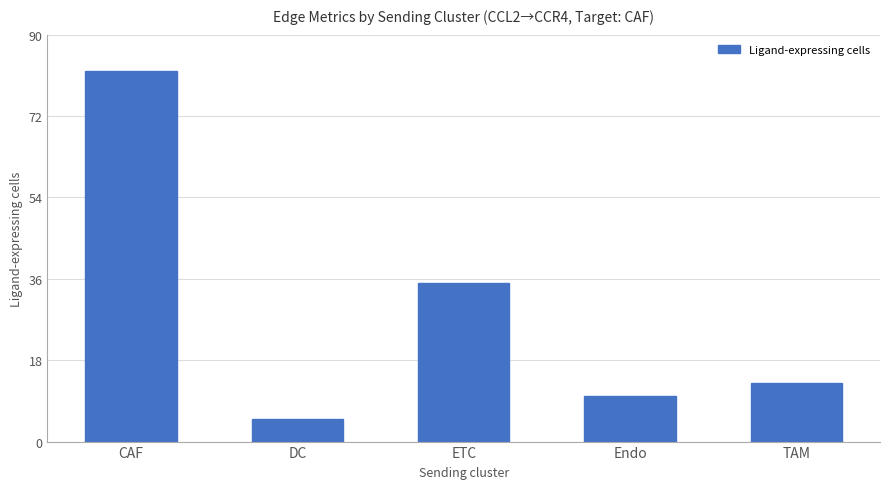

True or false: the data shows 82 at CAF.

True